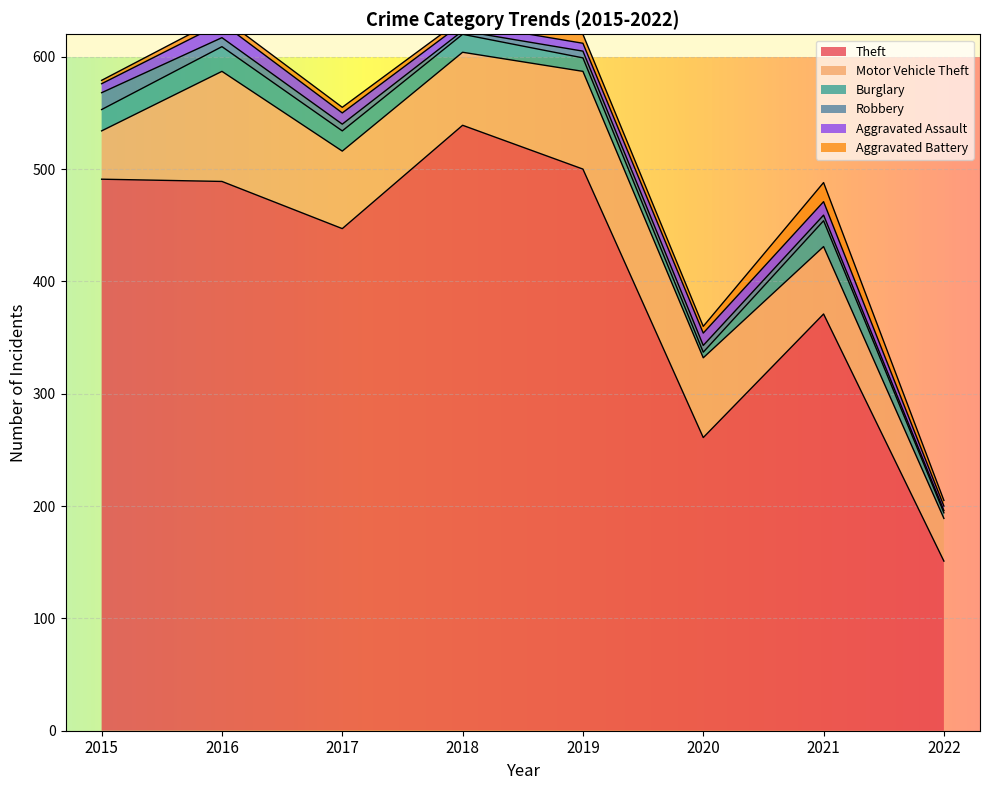

Is it true that Theft equals 201 at 2022?

False